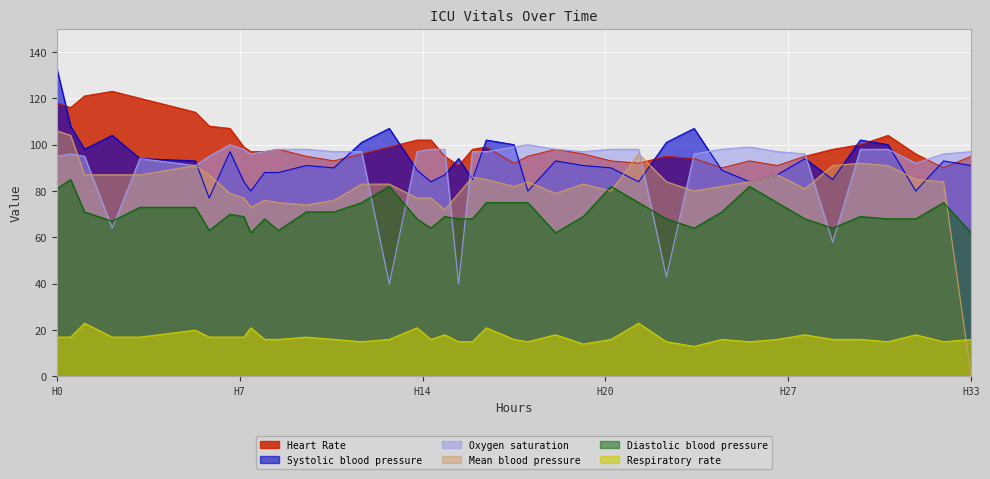

How many intersections are there between Systolic blood pressure and Mean blood pressure?

12